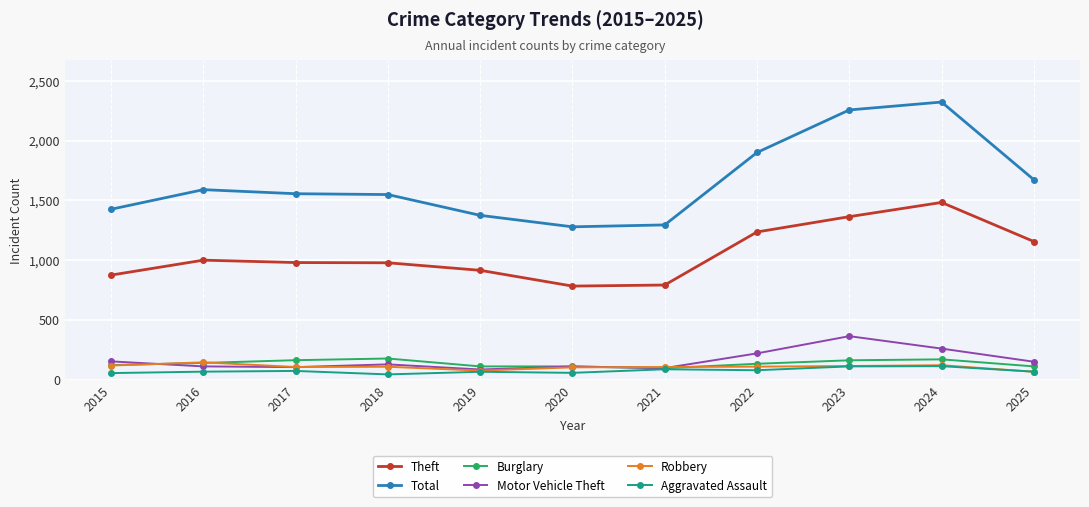

True or false: Burglary and Theft intersect in this chart.

False